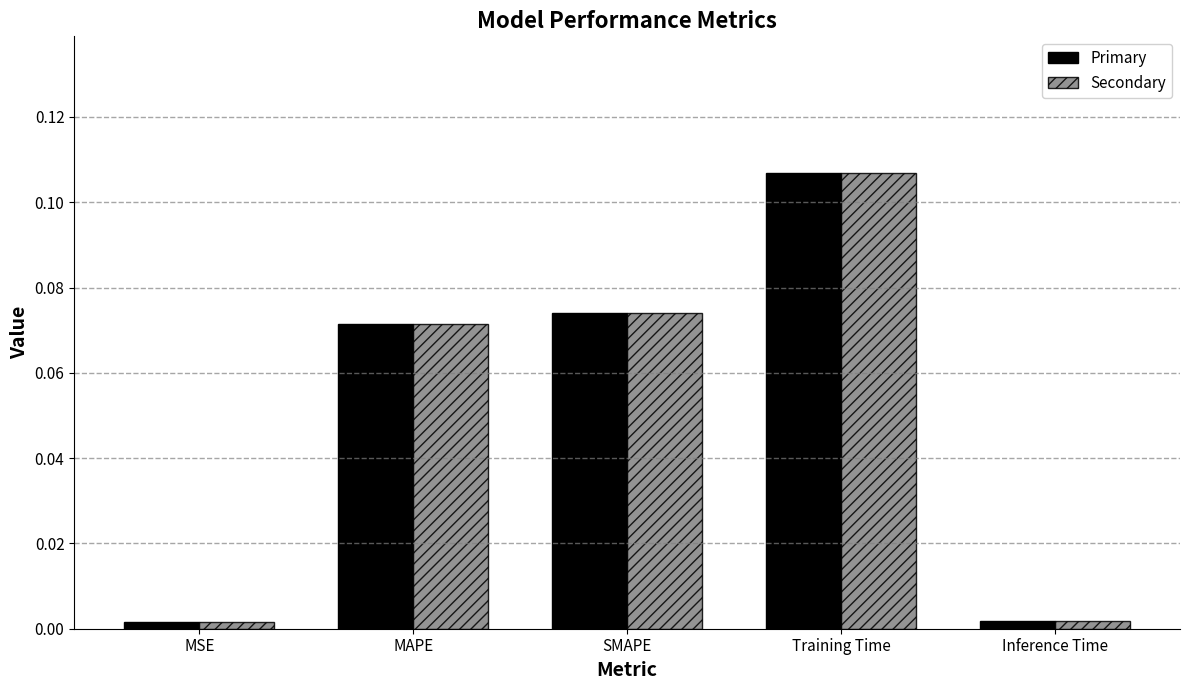

At which category does the chart reach its peak across all series?

Training Time